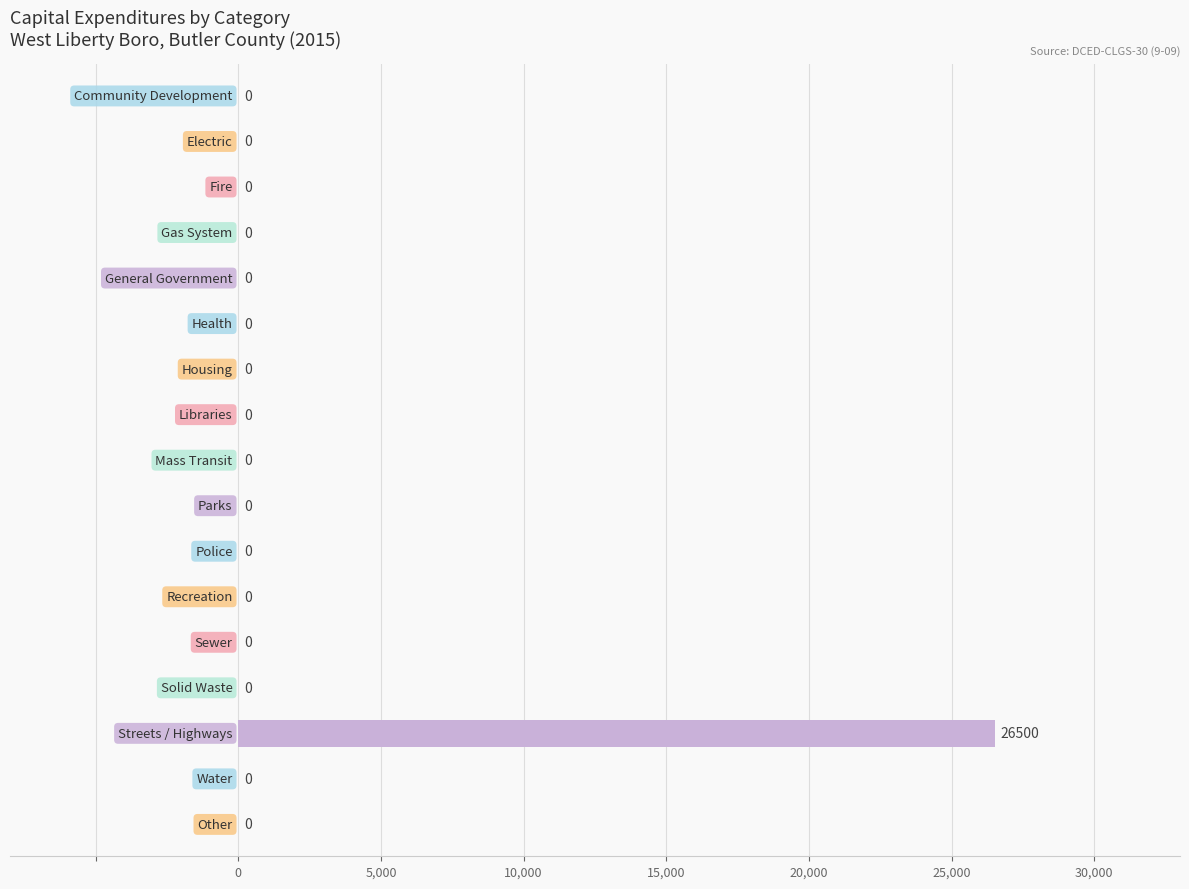

What is the sum of all values?

26500